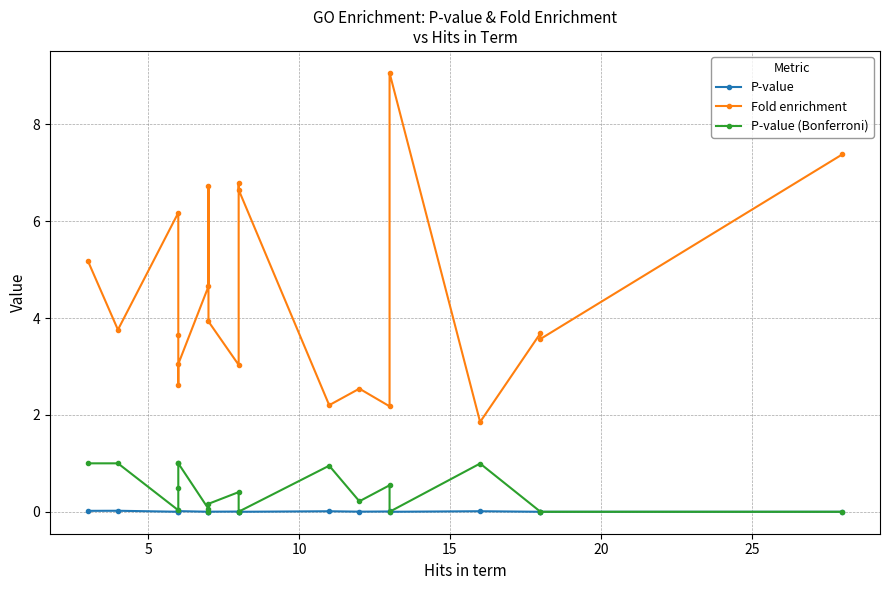

How many interior local peaks does the P-value series have?

7